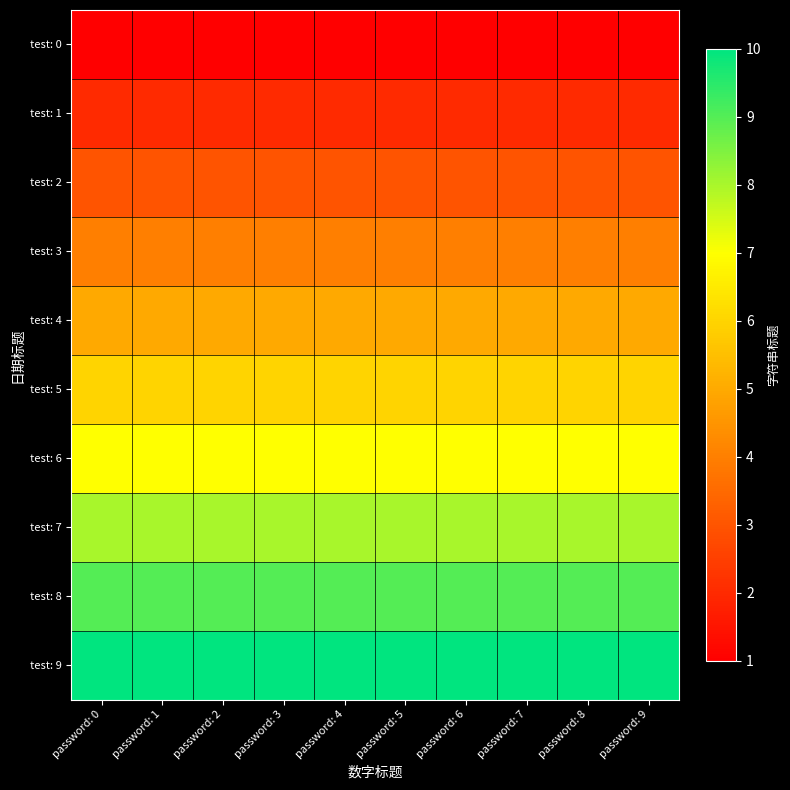

Reading left to right, list all the values displayed in this chart.

test: 0: password: 0=1	password: 1=1	password: 2=1	password: 3=1	password: 4=1	password: 5=1	password: 6=1	password: 7=1	password: 8=1	password: 9=1
test: 1: password: 0=2	password: 1=2	password: 2=2	password: 3=2	password: 4=2	password: 5=2	password: 6=2	password: 7=2	password: 8=2	password: 9=2
test: 2: password: 0=3	password: 1=3	password: 2=3	password: 3=3	password: 4=3	password: 5=3	password: 6=3	password: 7=3	password: 8=3	password: 9=3
test: 3: password: 0=4	password: 1=4	password: 2=4	password: 3=4	password: 4=4	password: 5=4	password: 6=4	password: 7=4	password: 8=4	password: 9=4
test: 4: password: 0=5	password: 1=5	password: 2=5	password: 3=5	password: 4=5	password: 5=5	password: 6=5	password: 7=5	password: 8=5	password: 9=5
test: 5: password: 0=6	password: 1=6	password: 2=6	password: 3=6	password: 4=6	password: 5=6	password: 6=6	password: 7=6	password: 8=6	password: 9=6
test: 6: password: 0=7	password: 1=7	password: 2=7	password: 3=7	password: 4=7	password: 5=7	password: 6=7	password: 7=7	password: 8=7	password: 9=7
test: 7: password: 0=8	password: 1=8	password: 2=8	password: 3=8	password: 4=8	password: 5=8	password: 6=8	password: 7=8	password: 8=8	password: 9=8
test: 8: password: 0=9	password: 1=9	password: 2=9	password: 3=9	password: 4=9	password: 5=9	password: 6=9	password: 7=9	password: 8=9	password: 9=9
test: 9: password: 0=10	password: 1=10	password: 2=10	password: 3=10	password: 4=10	password: 5=10	password: 6=10	password: 7=10	password: 8=10	password: 9=10